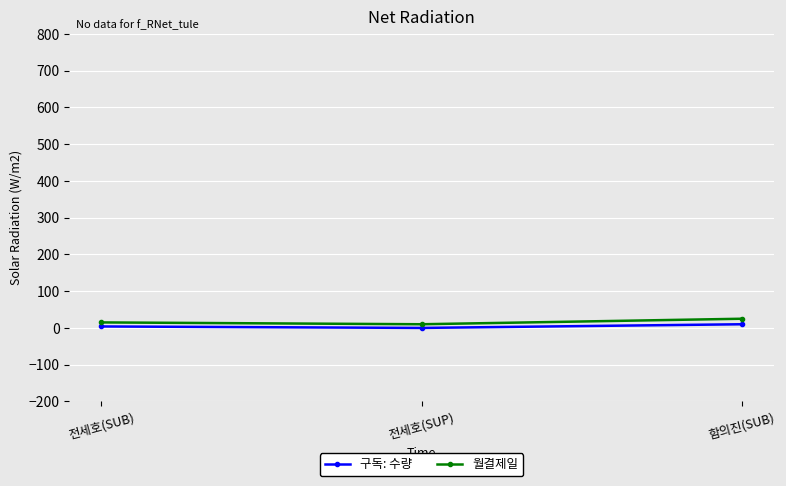

What is the label of the 3rd point from the left?

함의진(SUB)